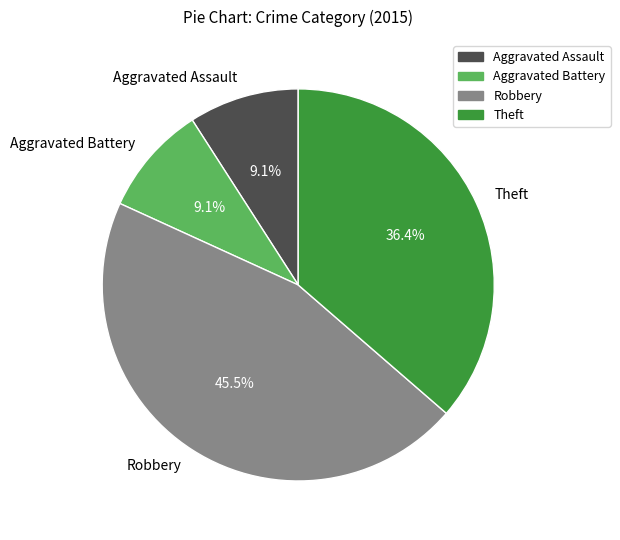

Is Aggravated Battery the majority of the pie?

No